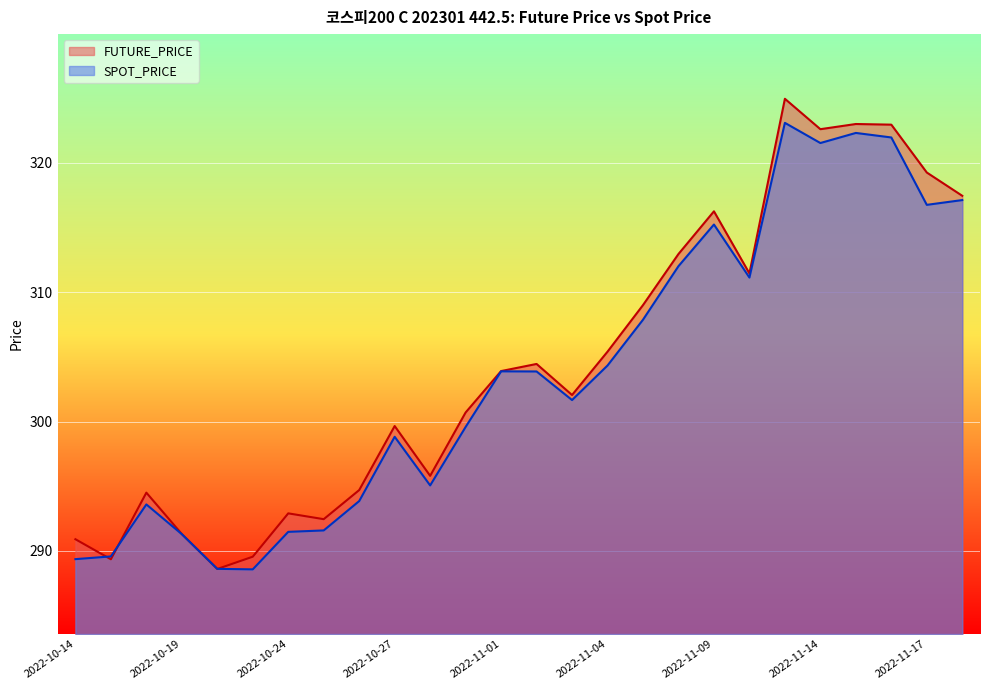

Where is FUTURE_PRICE nearest to the value 306?

2022-11-04